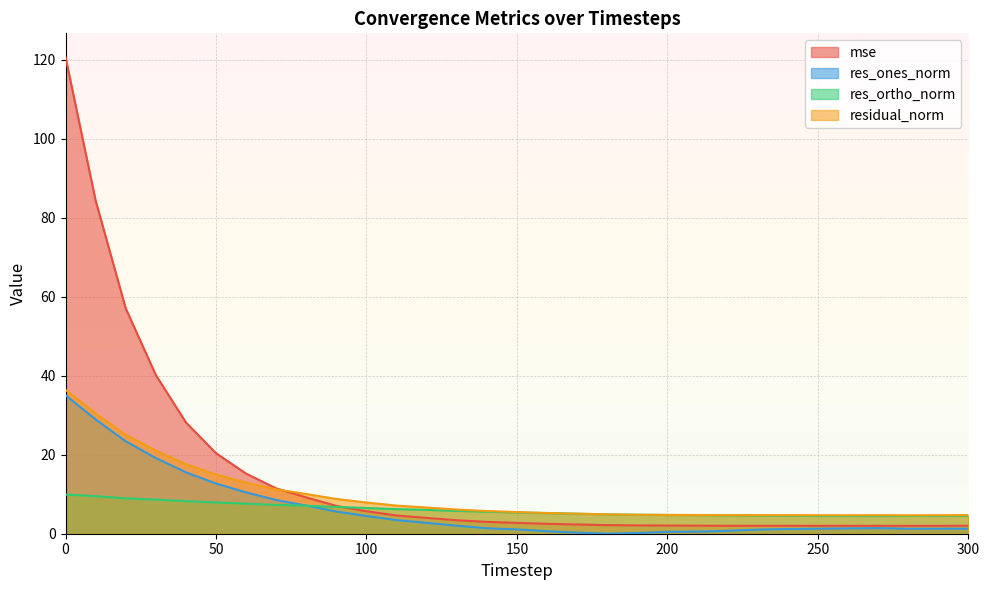

True or false: residual_norm and res_ortho_norm intersect in this chart.

False